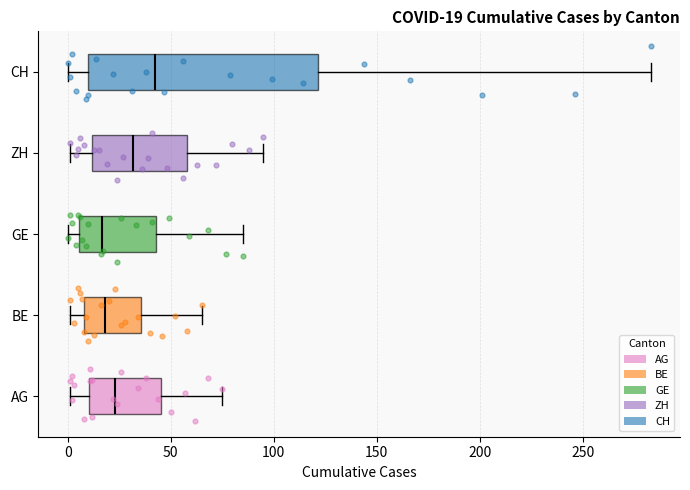

Which box has the furthest to the right median line?

CH